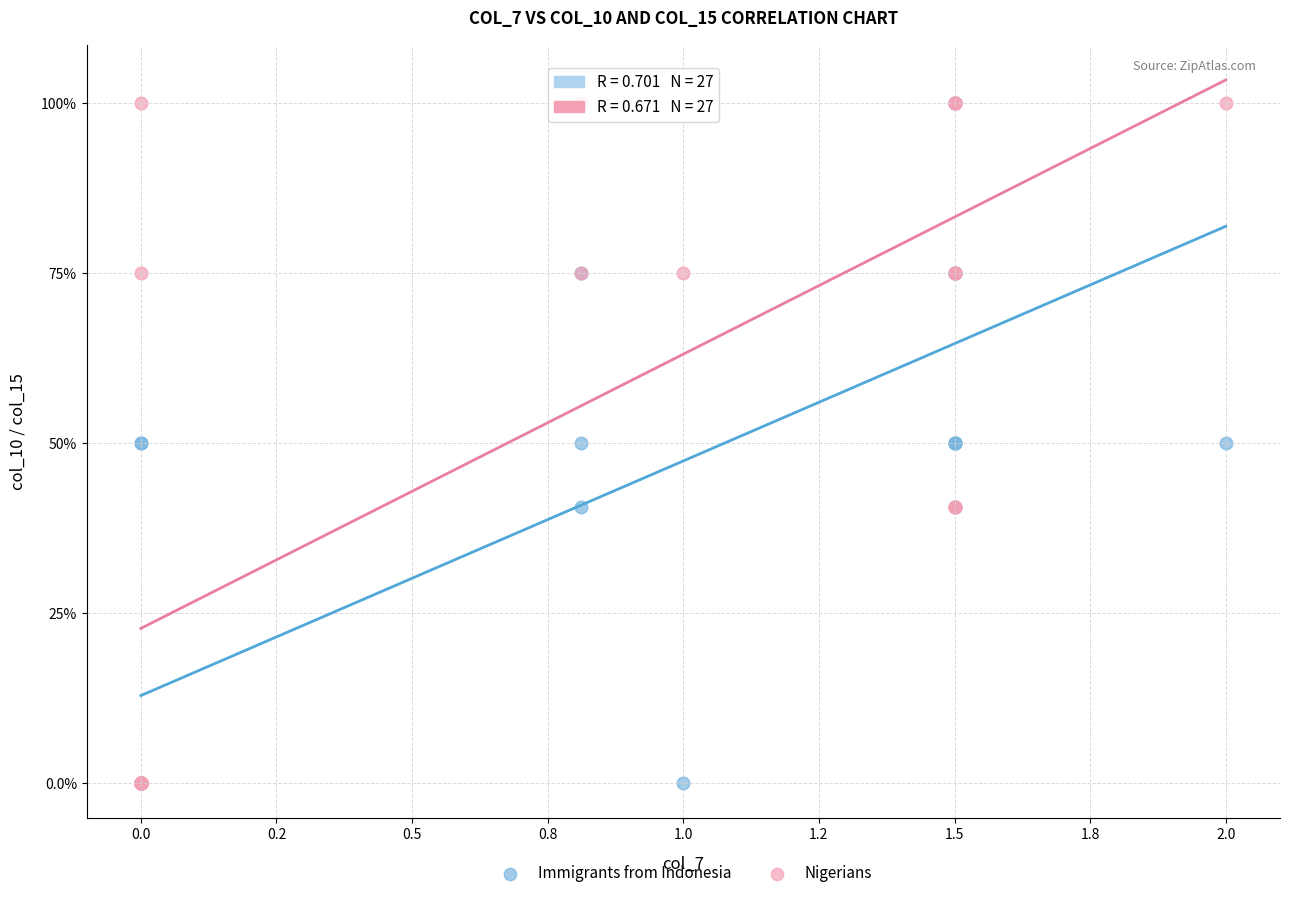

What are all the series names shown in the legend?

Immigrants from Indonesia, Nigerians